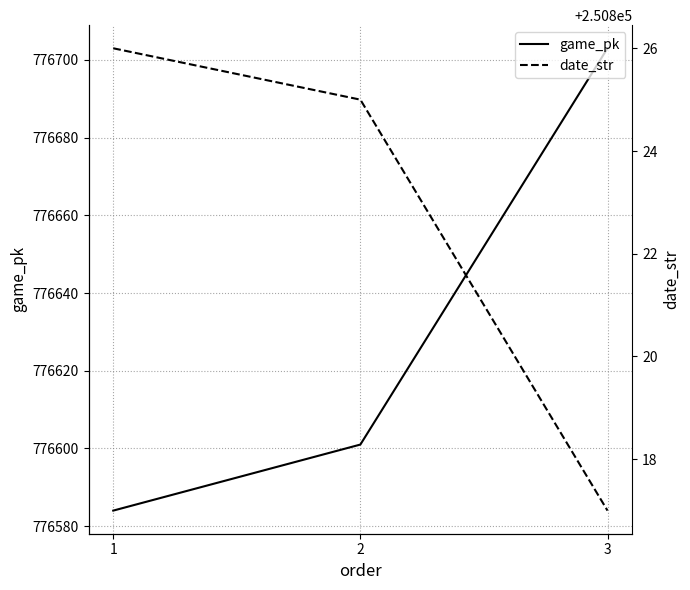

Where does the date_str series first go above 250825?

1